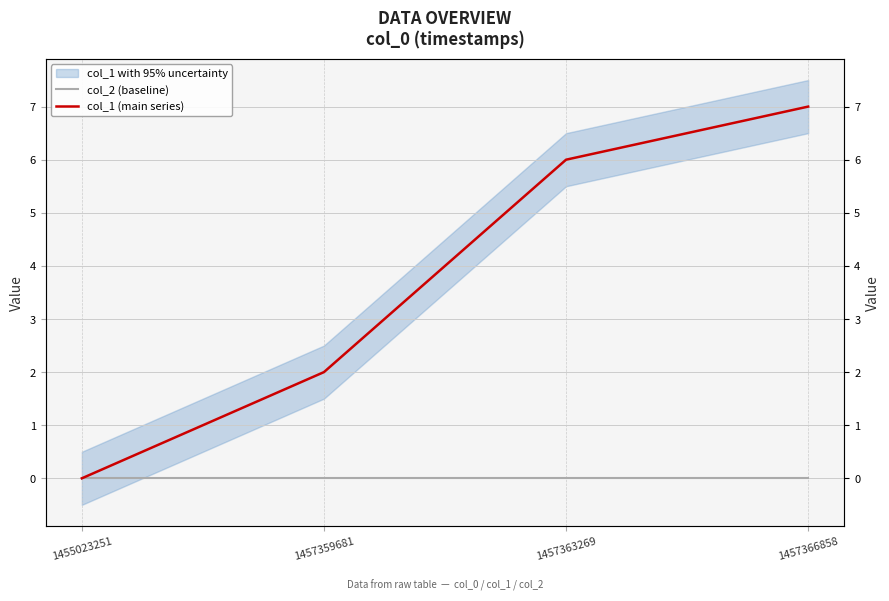

Is the value of col_1 (main series) at 1455023251 greater than the value of col_2 (baseline) at 1457366858?

No